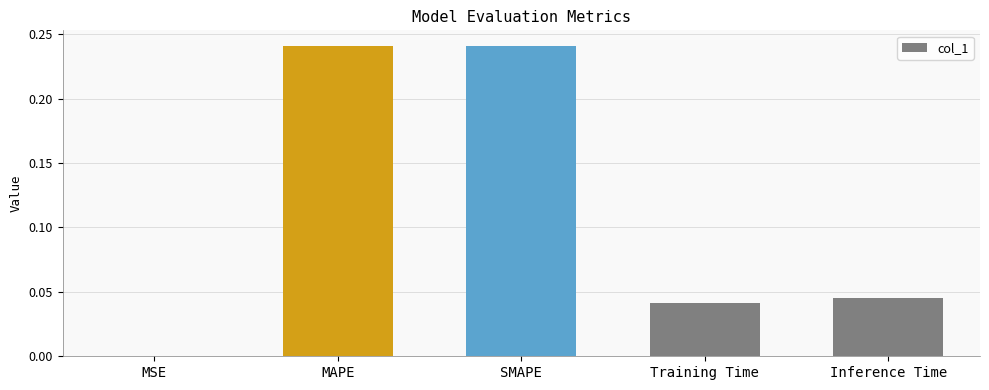

Are the bars grouped side by side (vs. stacked)?

No